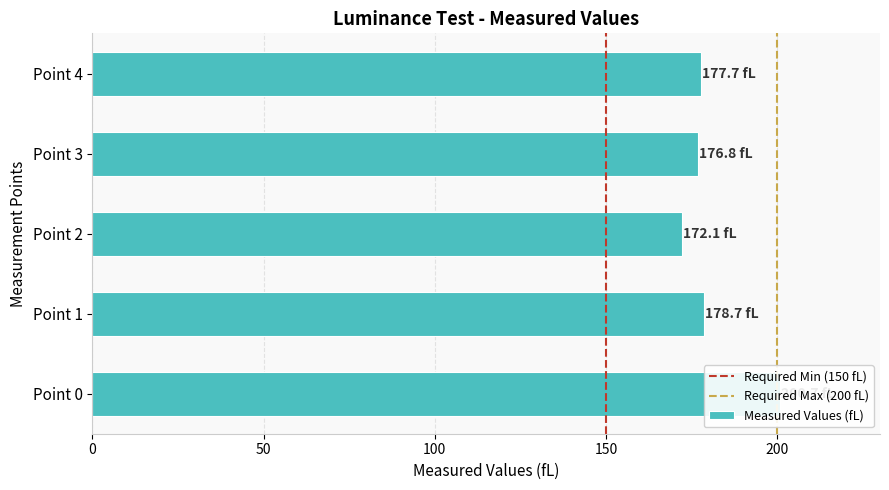

At which label is the value closest to 186?

Point 1